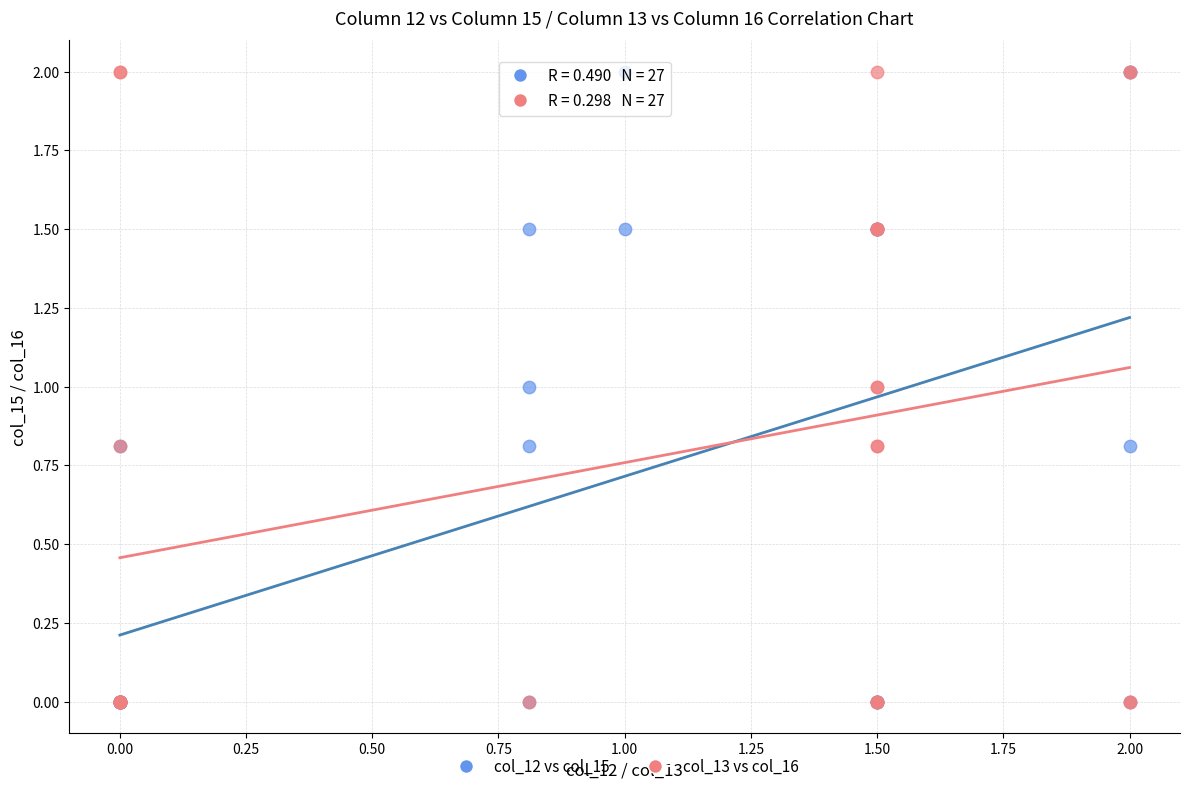

What are all the series names shown in the legend?

col_12 vs col_15, col_13 vs col_16